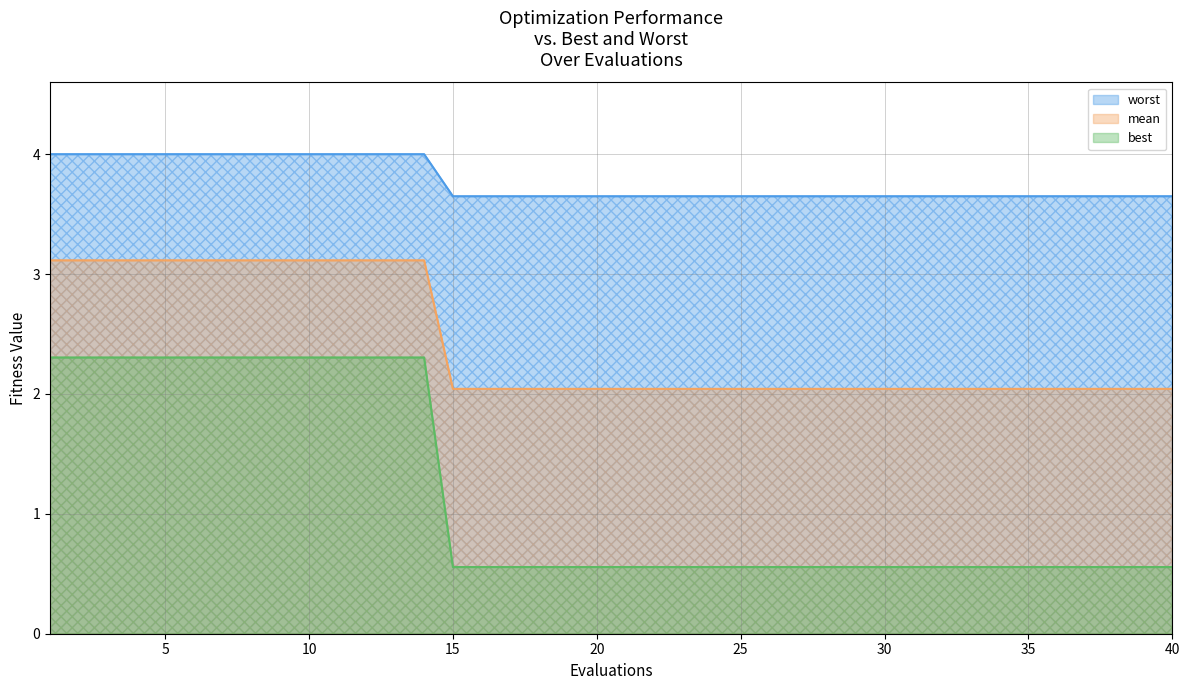

Rank the categories by mean value from lowest to highest.

15, 16, 17, 18, 19, 20, 21, 22, 23, 24, 25, 26, 27, 28, 29, 30, 31, 32, 33, 34, 35, 36, 37, 38, 39, 40, 1, 2, 3, 4, 5, 6, 7, 8, 9, 10, 11, 12, 13, 14